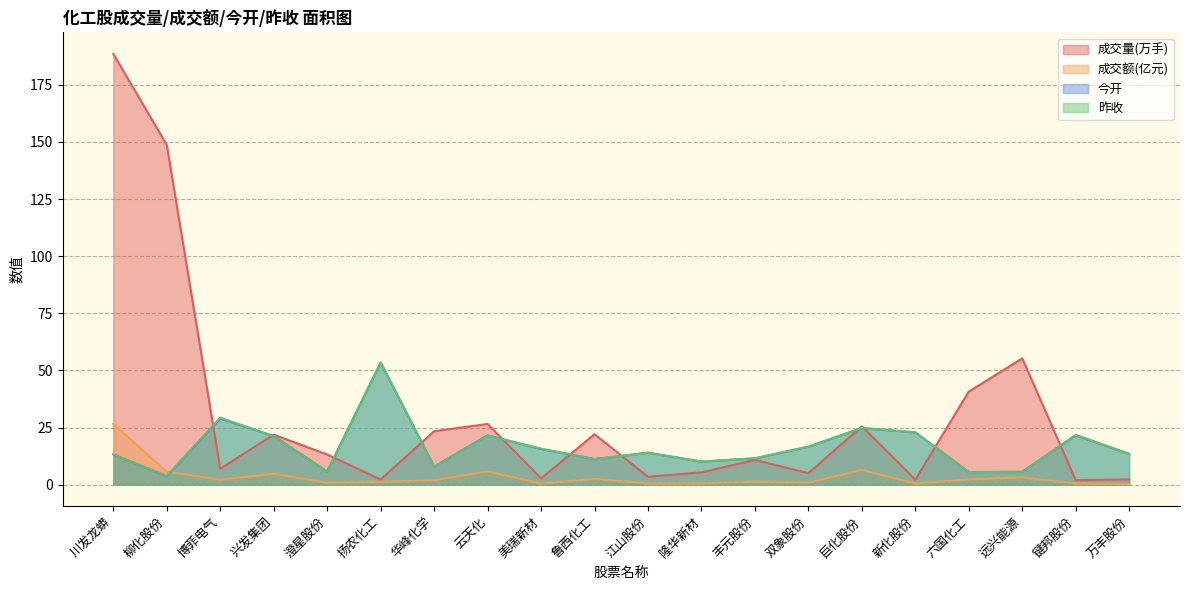

Where is the first local maximum for 成交额(亿元)?

兴发集团